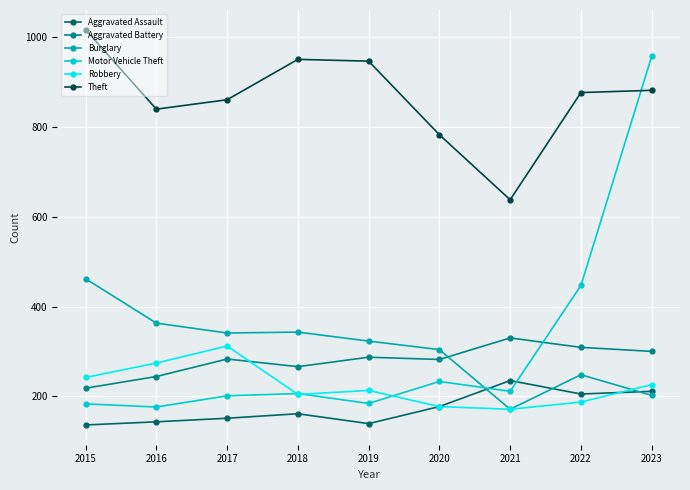

The value of Aggravated Battery at 2019 is 474. True or false?

False